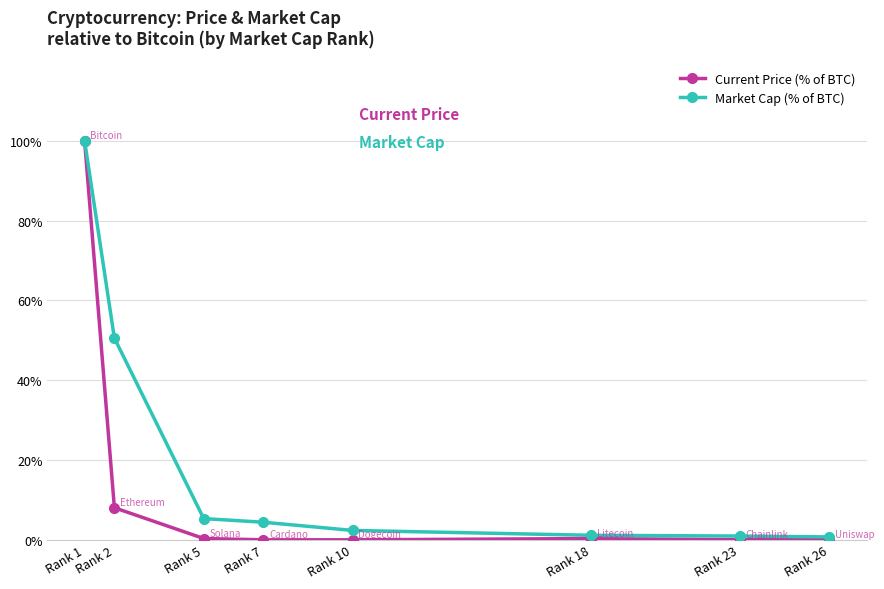

How many categories are shown in the chart?

8